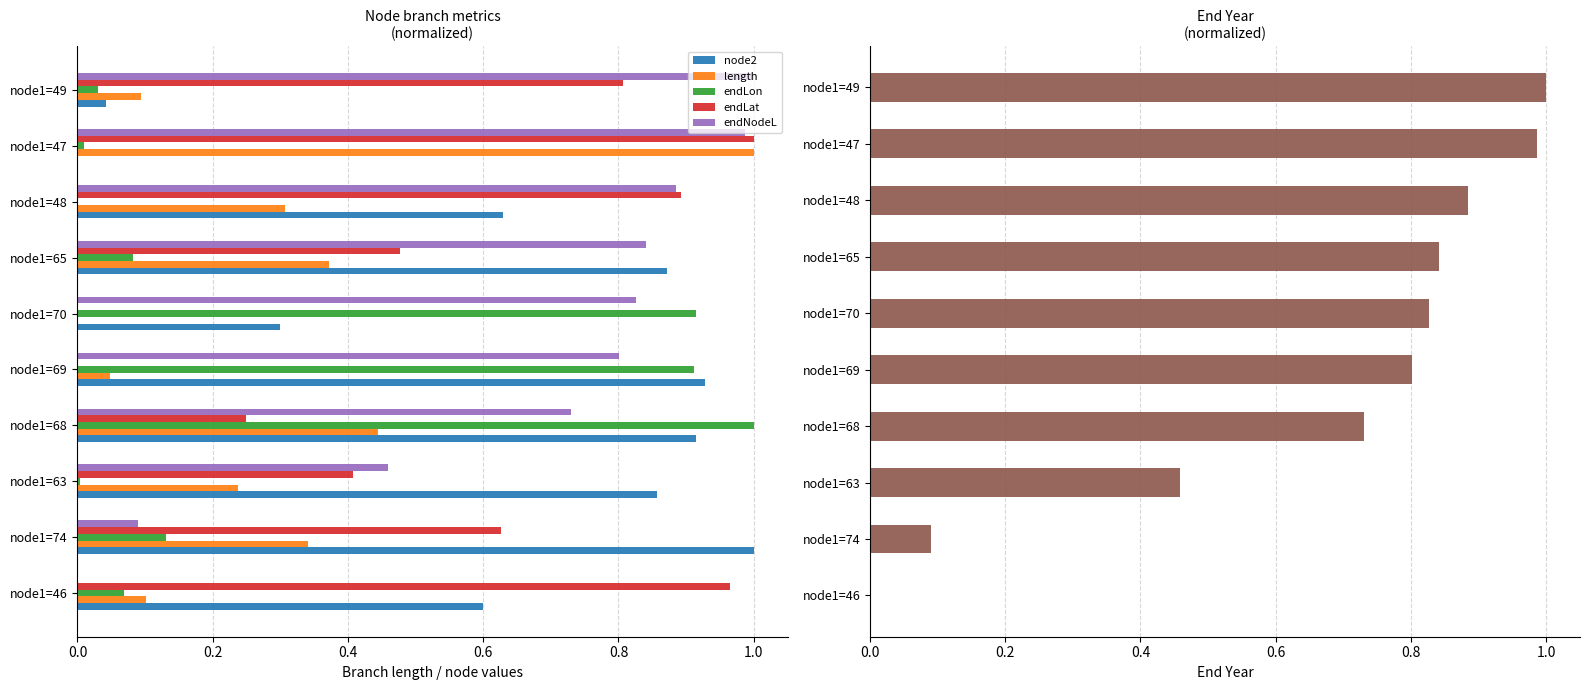

The node2 series shows 1.4 at node1=74. True or false?

False